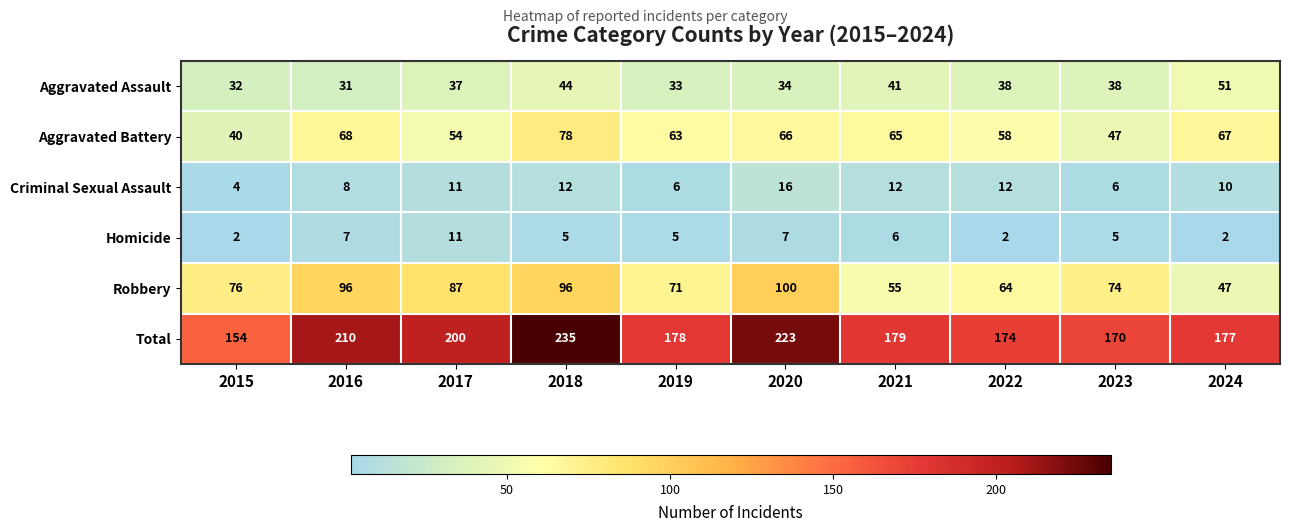

Between 2017 and 2020, which series saw the biggest shift?

Total